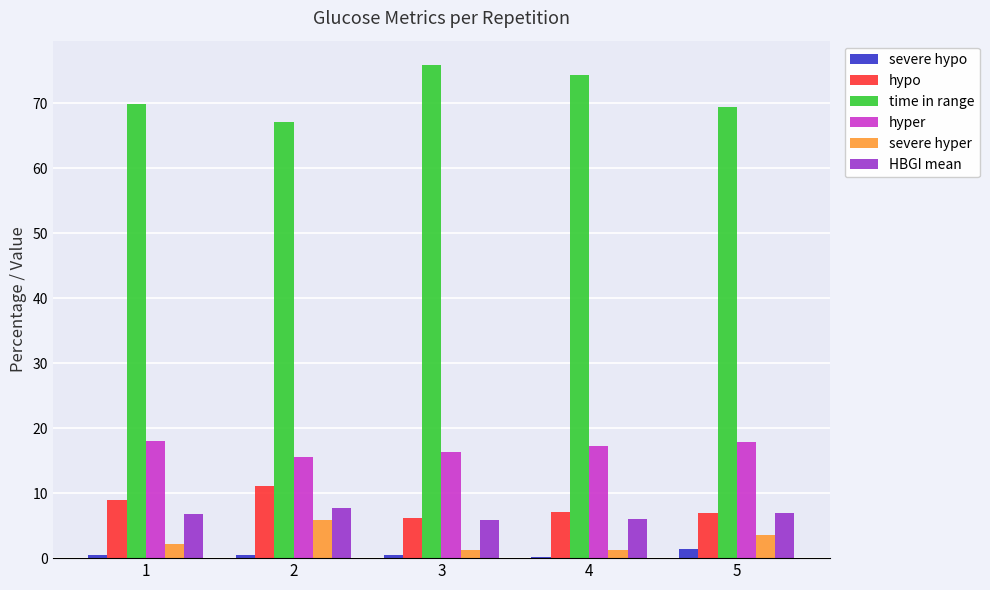

What is the sum of the time in range values at 3 and 1?

145.8